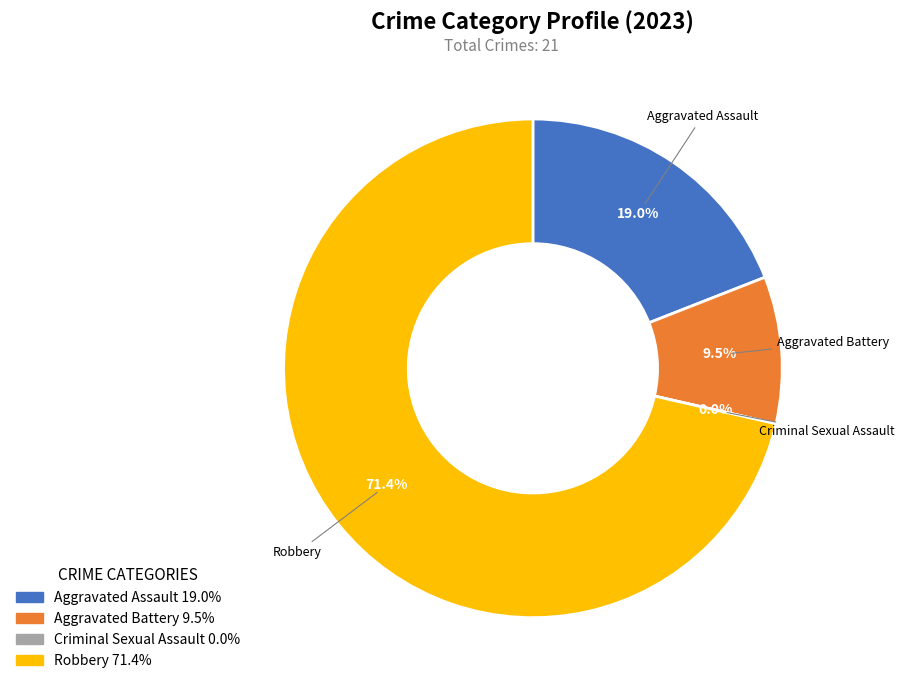

What percentage is the Robbery slice, to the nearest percent?

71%